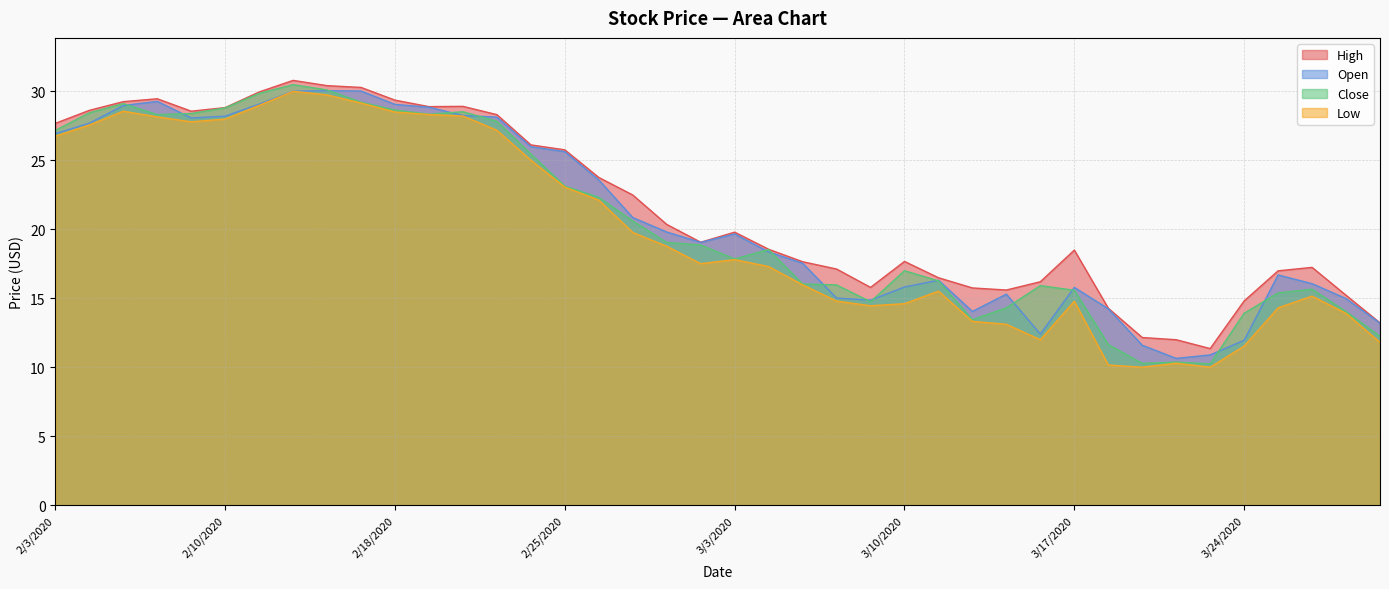

At which category is the sum across all series the highest?

2/12/2020